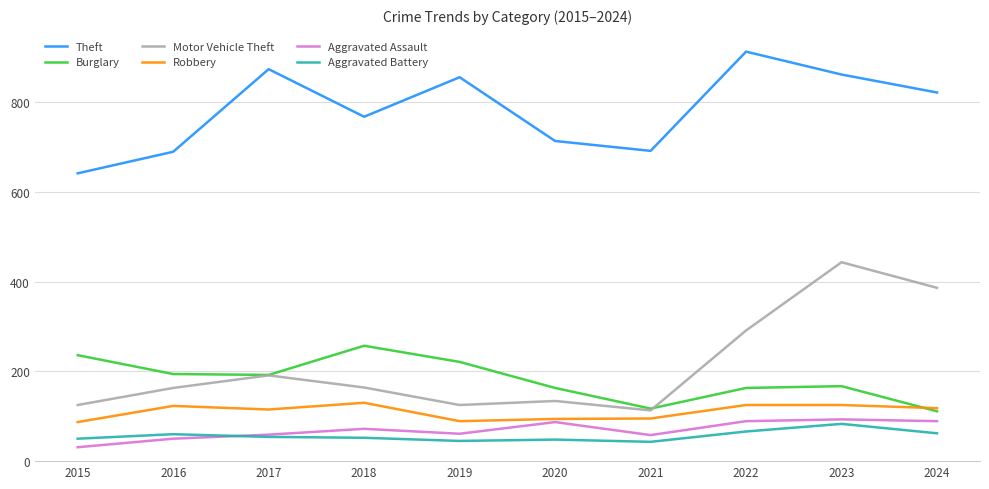

True or false: Aggravated Battery and Theft intersect in this chart.

False